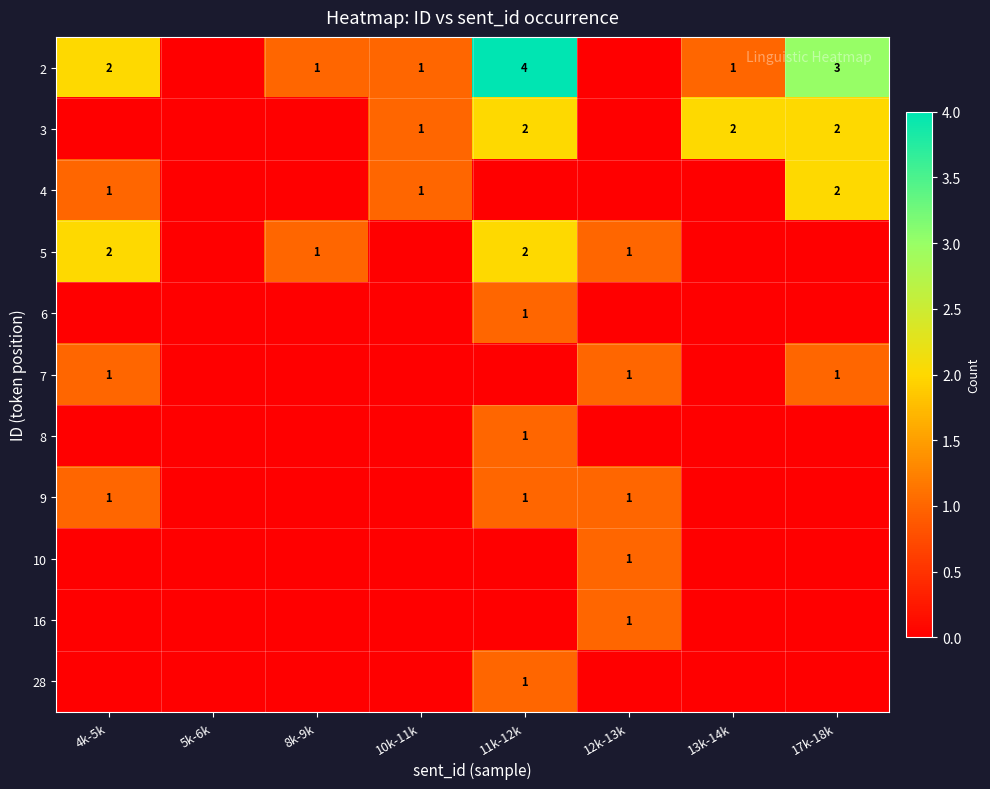

Is it true that 5 equals 3 at 4k-5k?

False